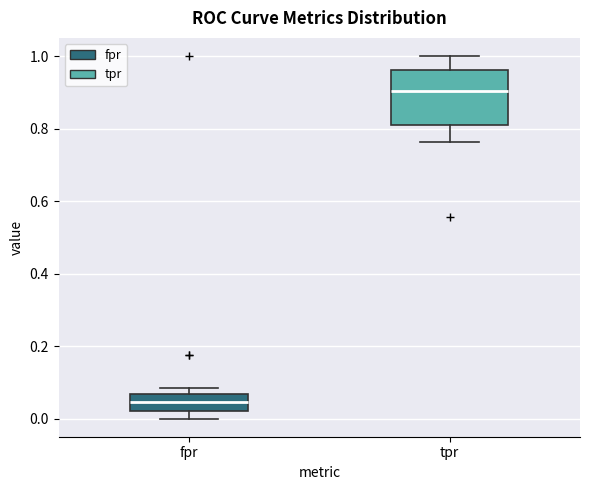

Which box's median line is the highest?

tpr